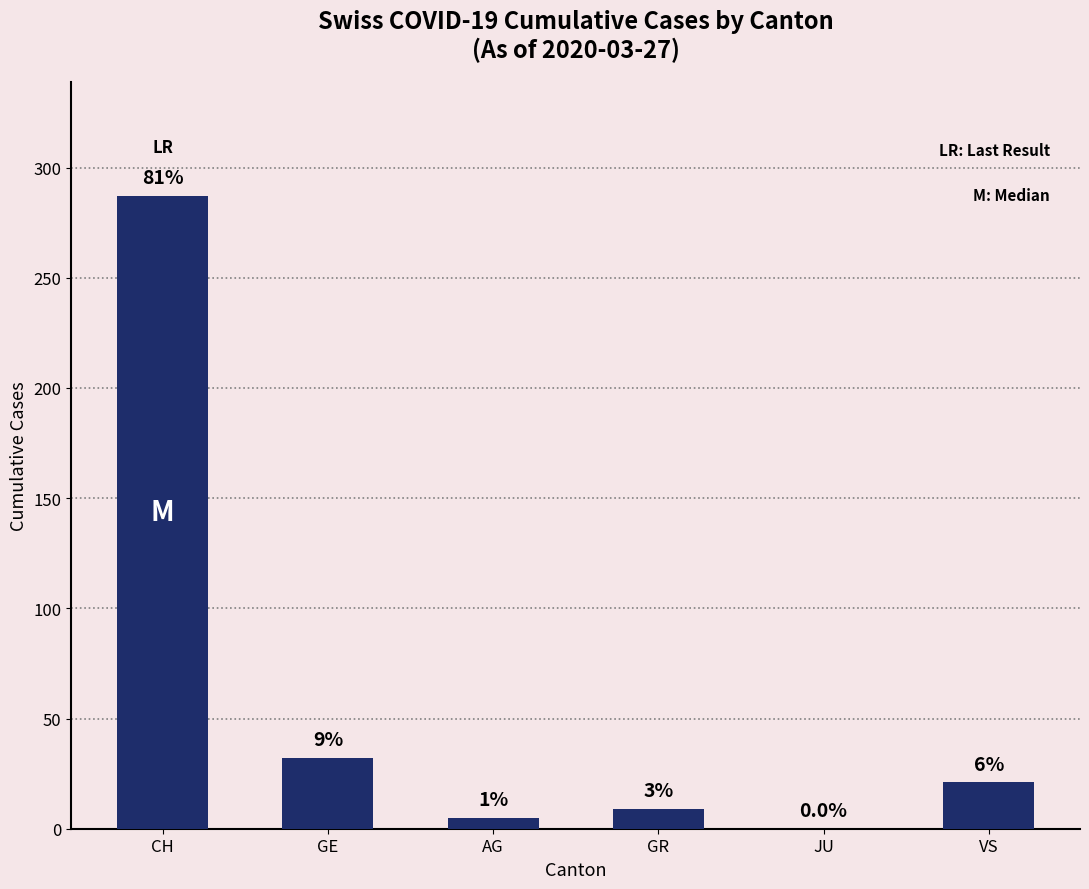

Which label corresponds to the largest value in the chart?

CH